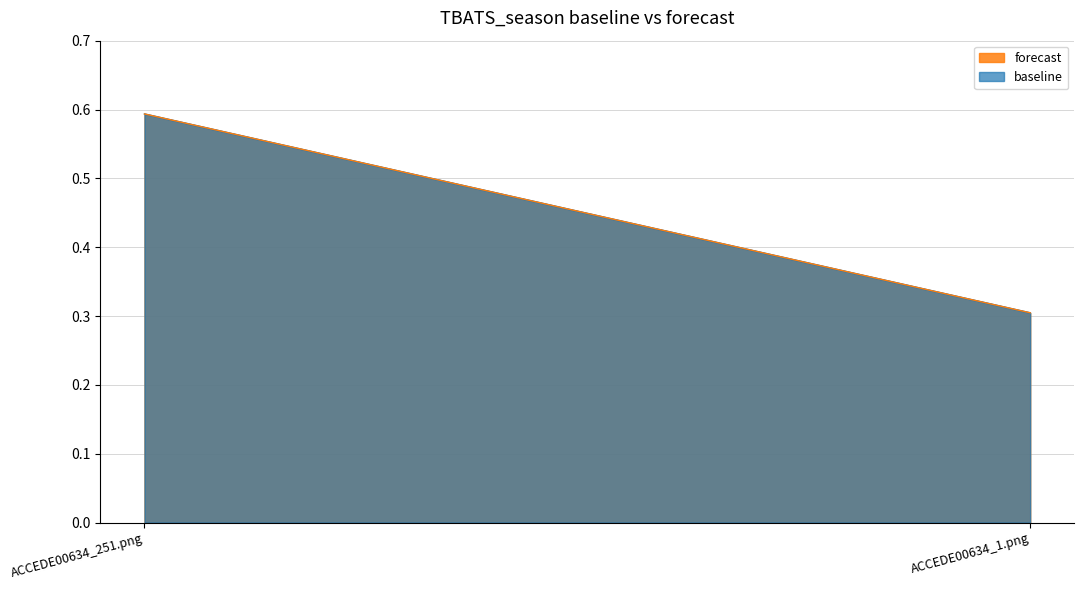

What are all the series names shown in the legend?

baseline, forecast